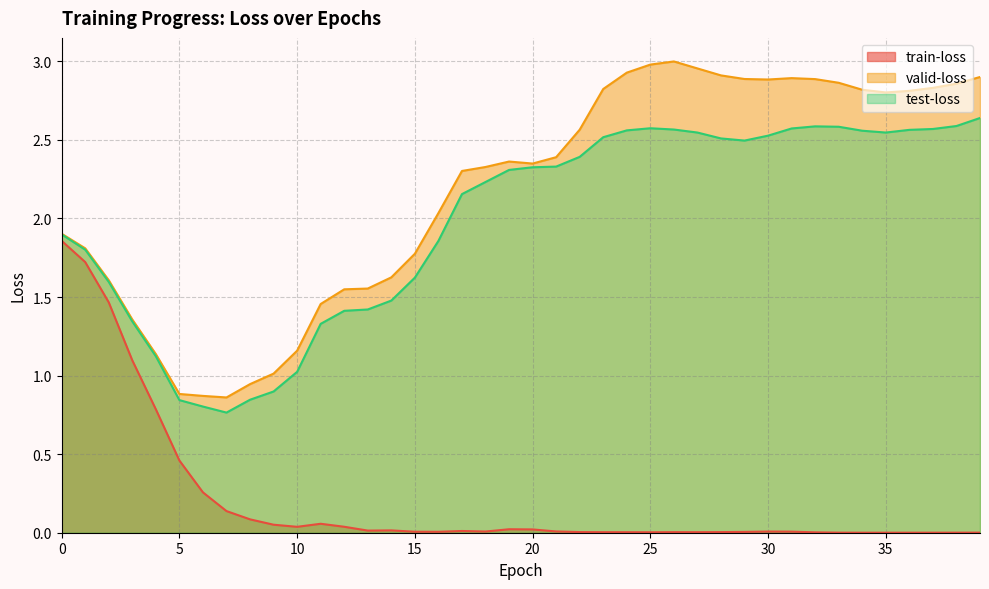

List the series in order of their peak value, highest first.

valid-loss, test-loss, train-loss